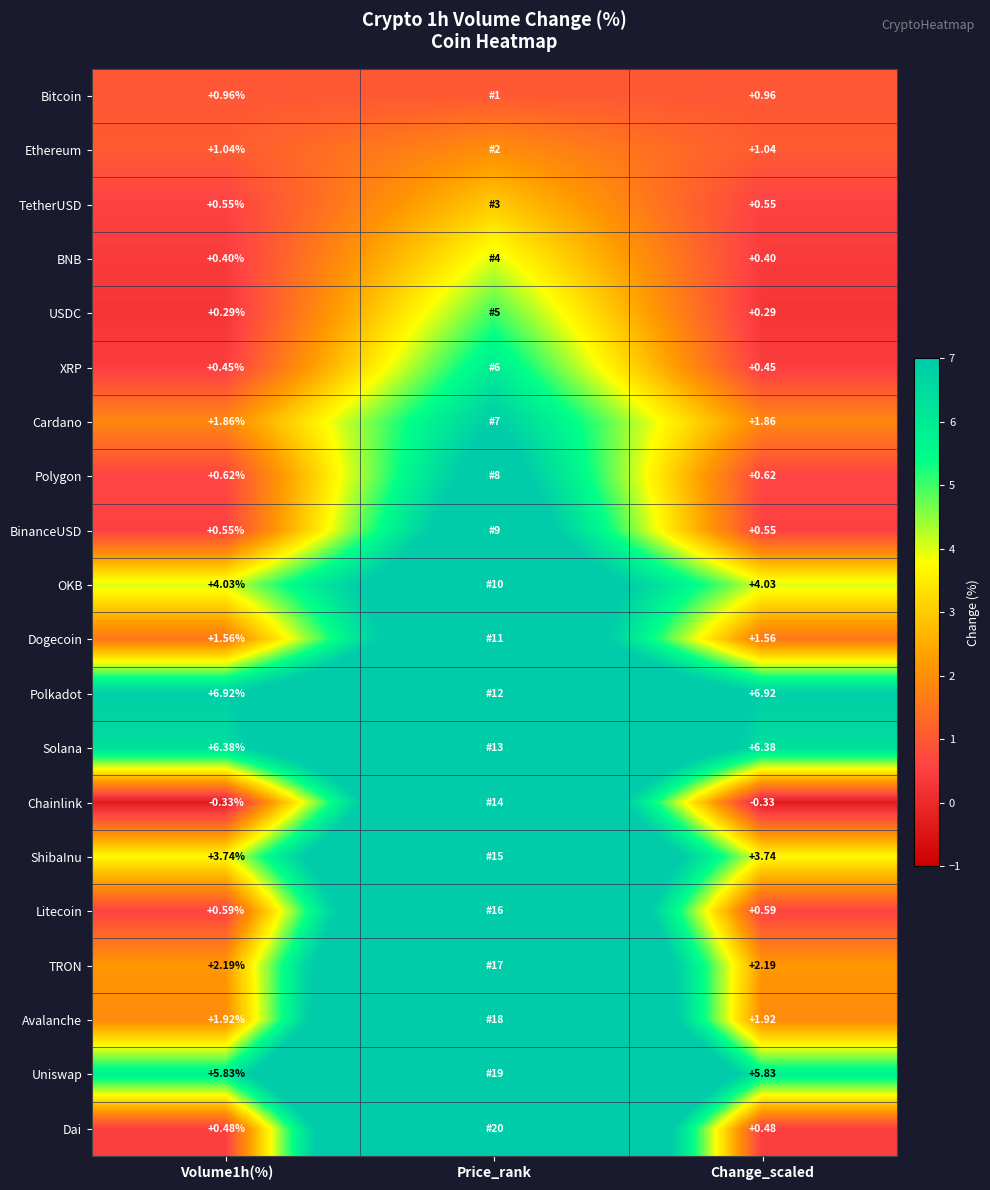

What is the spread (max minus min) of values at Price_rank?

19.0